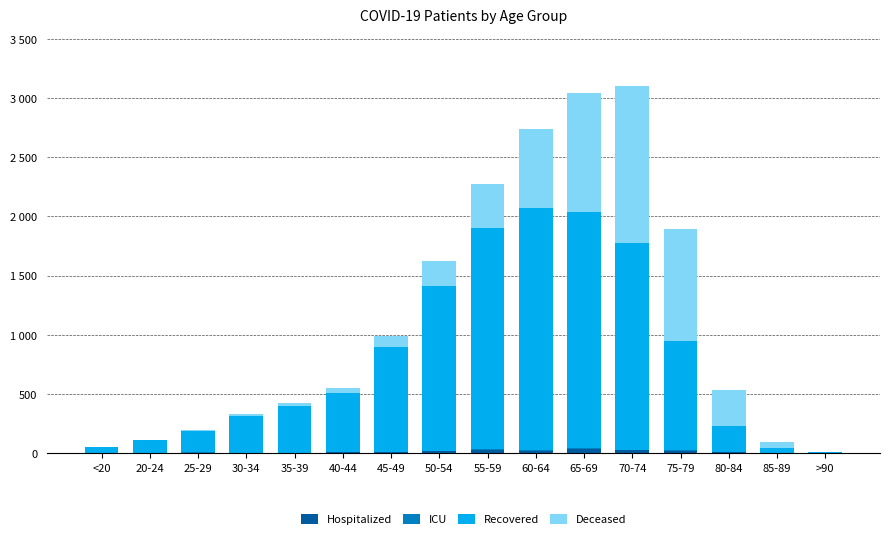

The ICU series shows 10 at 70-74. True or false?

False